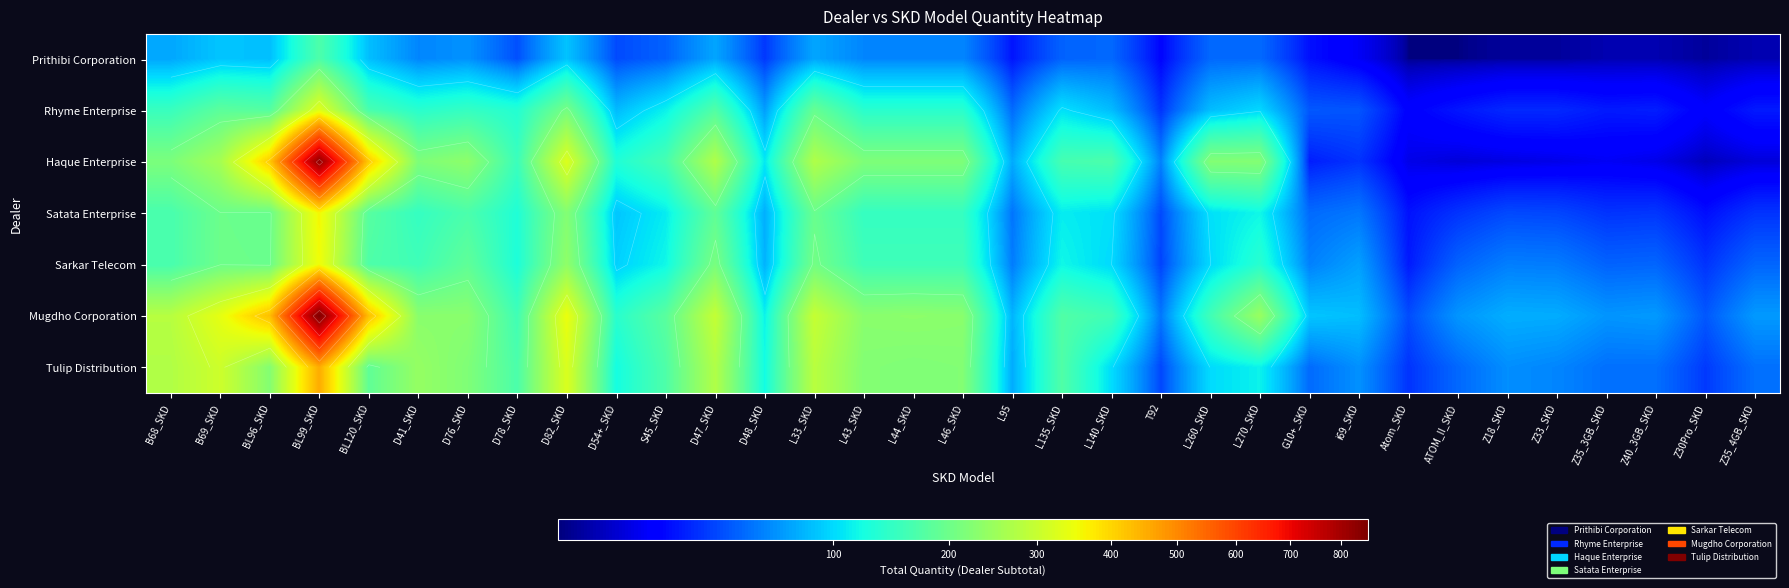

What is the smallest value displayed?

1.6